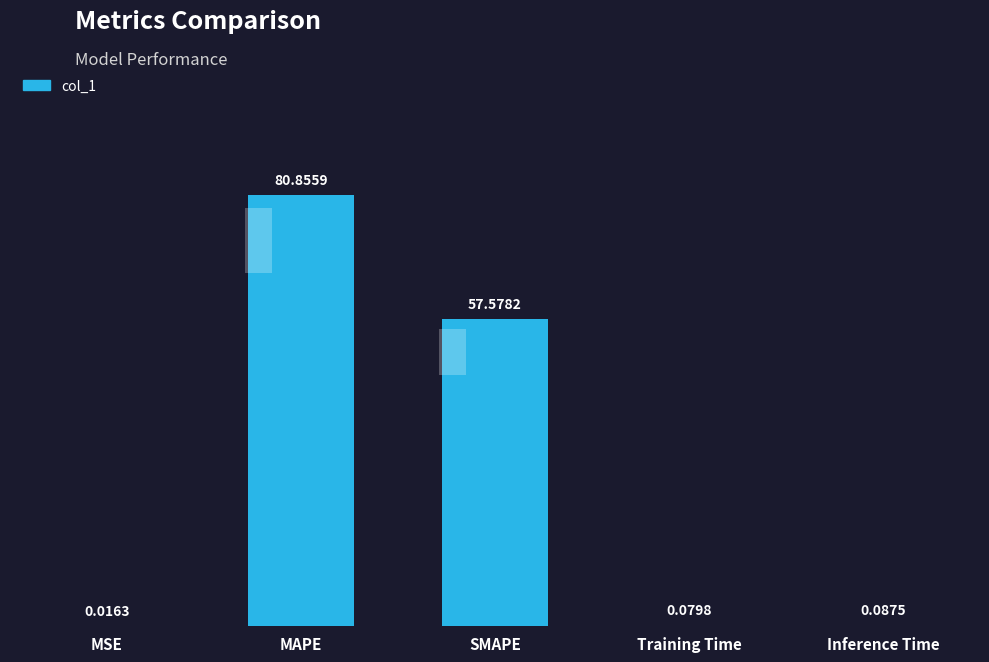

What is the average value?

27.7